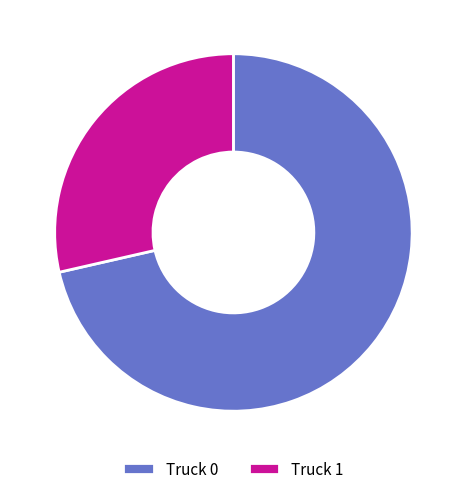

Do Truck 0 and Truck 1 together represent more than half of the pie?

Yes